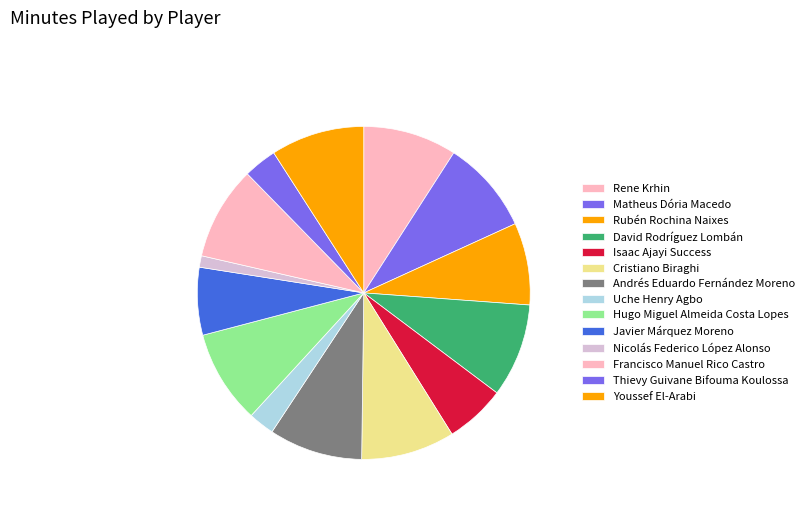

The Isaac Ajayi Success slice represents 6% of the pie. True or false?

True